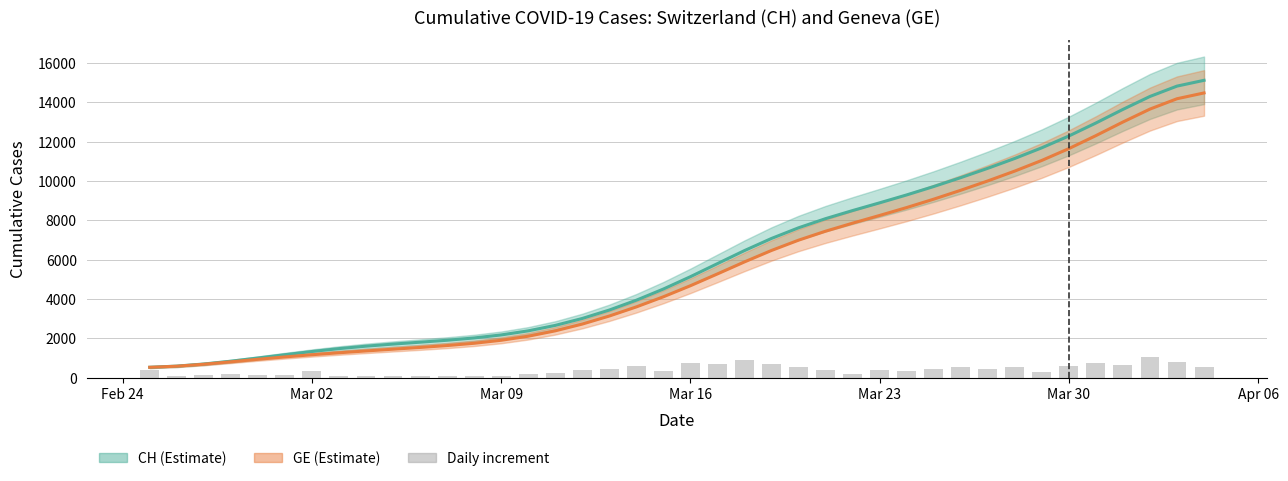

What is the value of the CH daily increment bar at the 8th from the left?

108.0